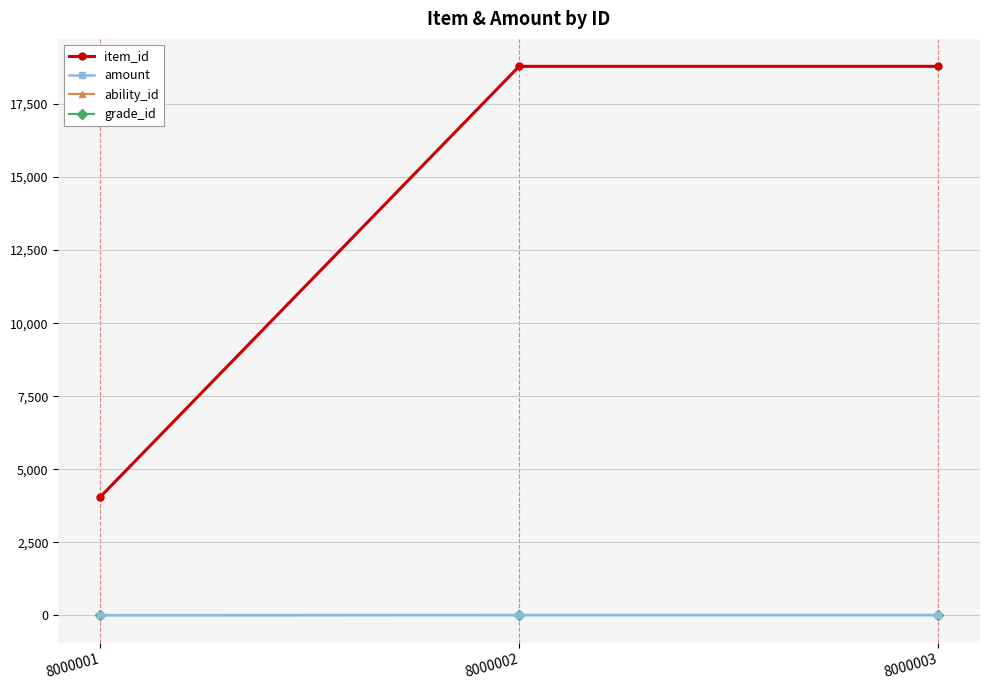

Reading right to left, extract all data points from this chart.

item_id: 18792	18791	4045
amount: 5	5	1
ability_id: 0	0	0
grade_id: 0	0	0